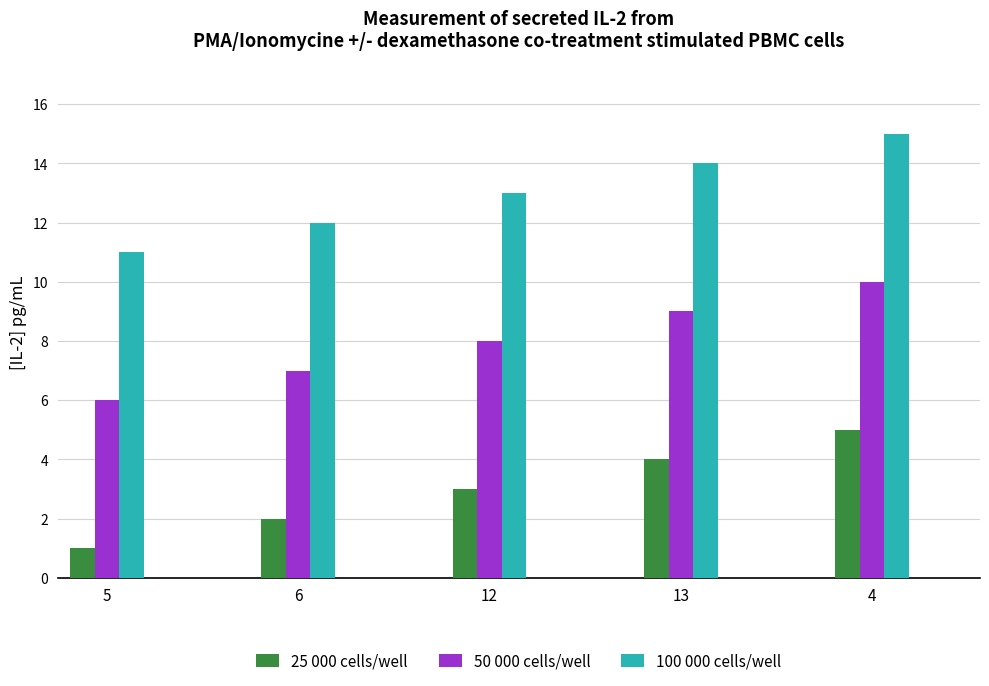

Reading right to left, list all the values displayed in this chart.

25 000 cells/well: 4=5	13=4	12=3	6=2	5=1
50 000 cells/well: 4=10	13=9	12=8	6=7	5=6
100 000 cells/well: 4=15	13=14	12=13	6=12	5=11